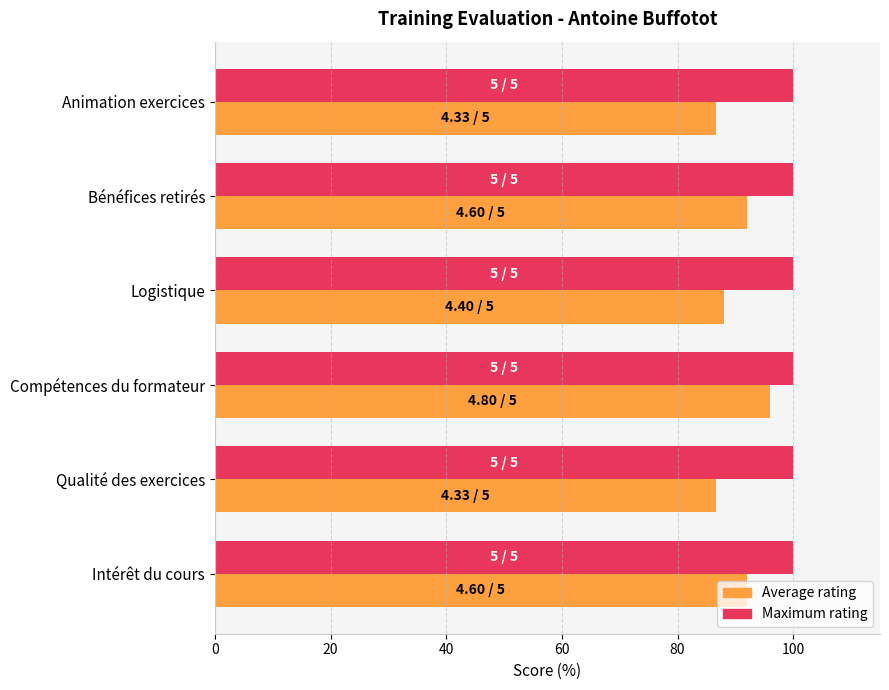

What are all the series names shown in the legend?

Average rating, Maximum rating